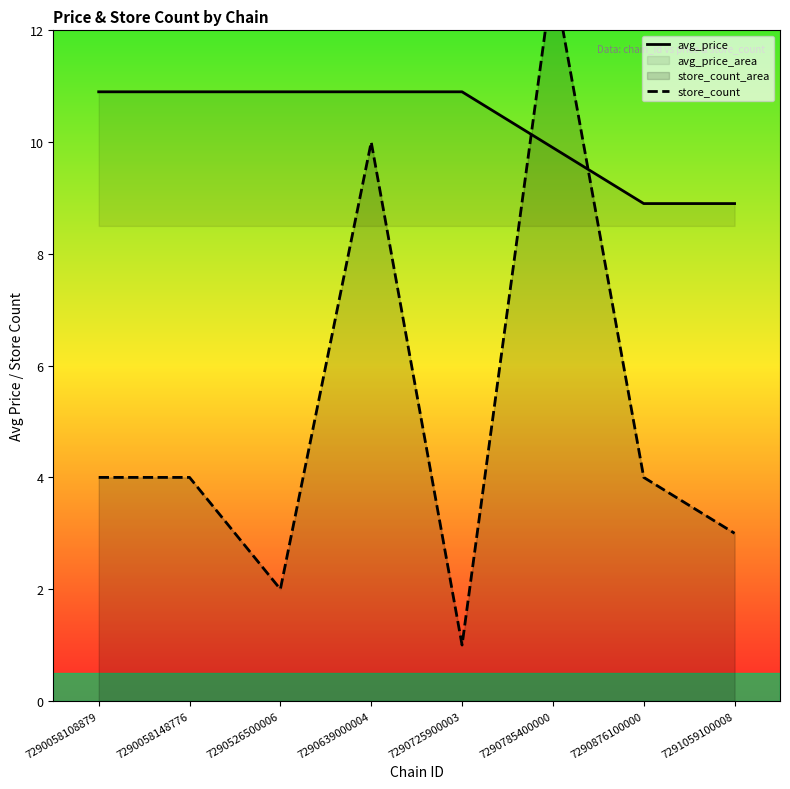

At which label is avg_price closest to 9?

7290876100000